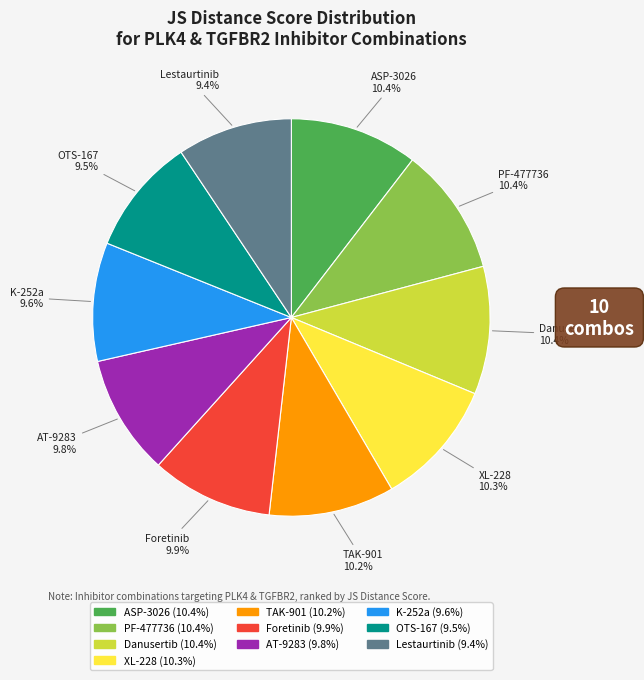

Is there any slice that represents more than half of the pie?

No